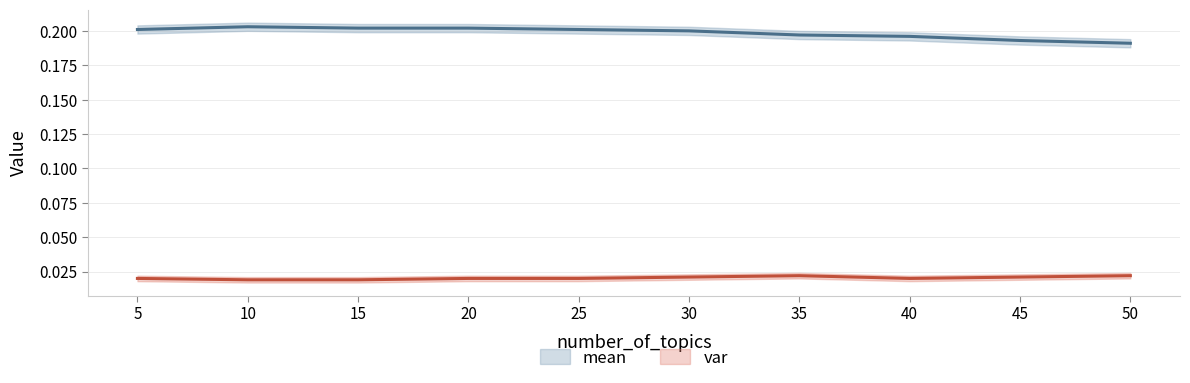

True or false: mean has more than 0 interior local peaks.

True